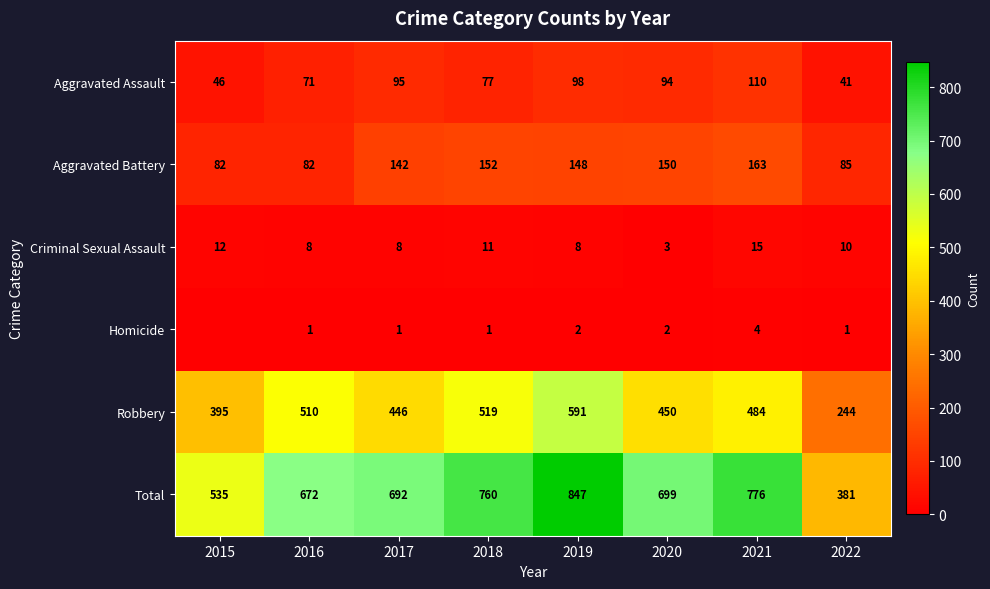

At which category does the chart reach its peak across all series?

2019